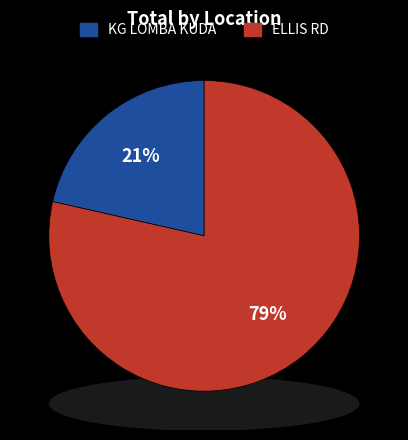

Does KG LOMBA KUDA represent more than half of the total?

No